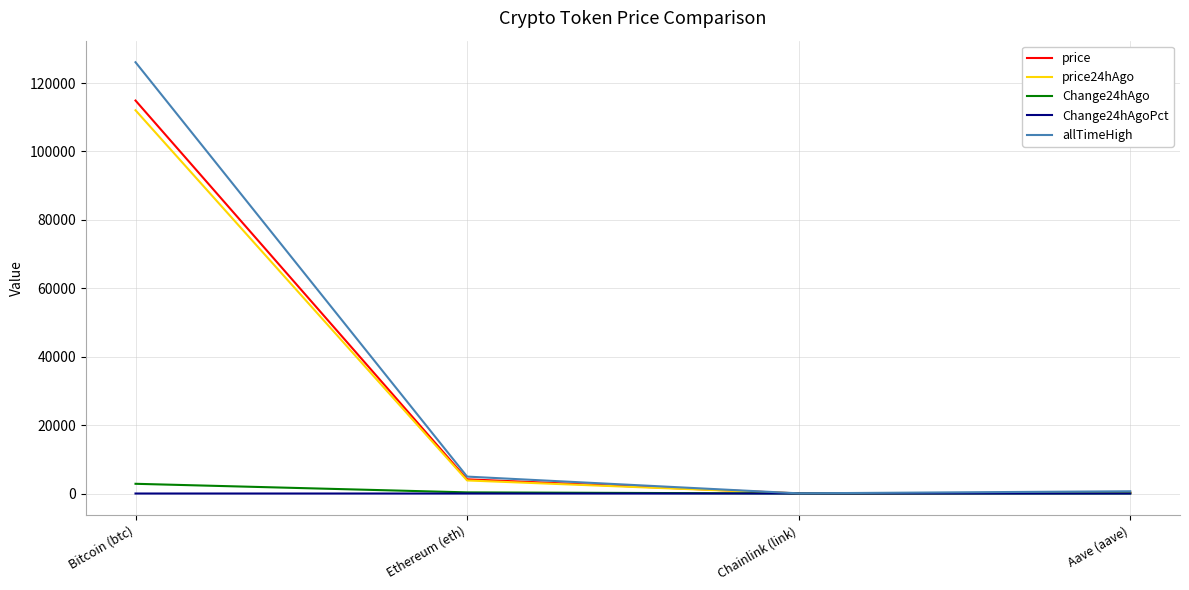

Where is the first local minimum for allTimeHigh?

Chainlink (link)